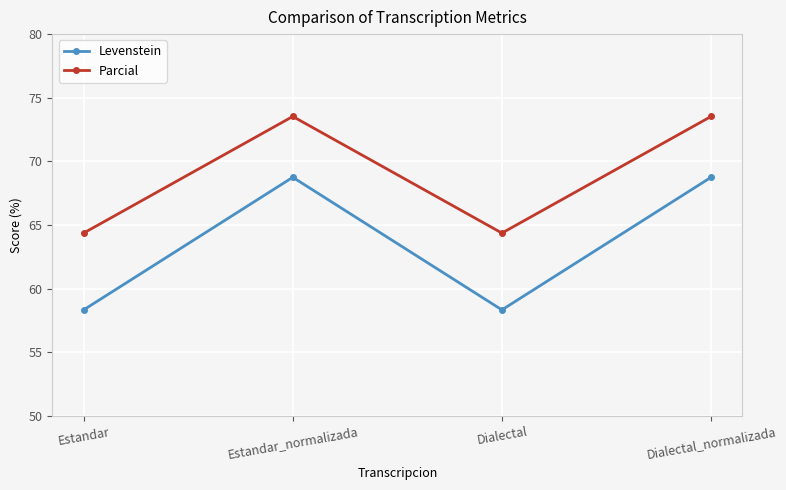

True or false: Parcial and Levenstein intersect in this chart.

False